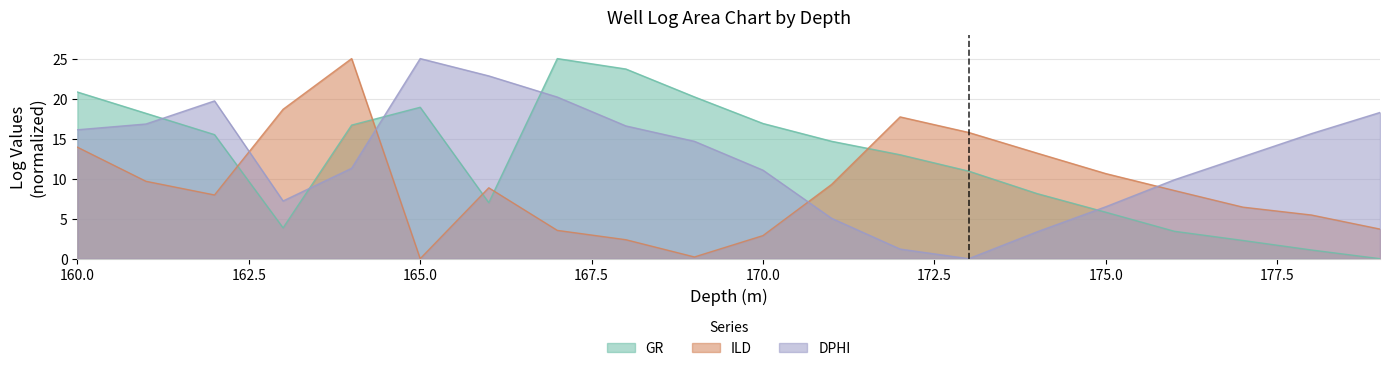

True or false: DPHI and GR intersect in this chart.

True